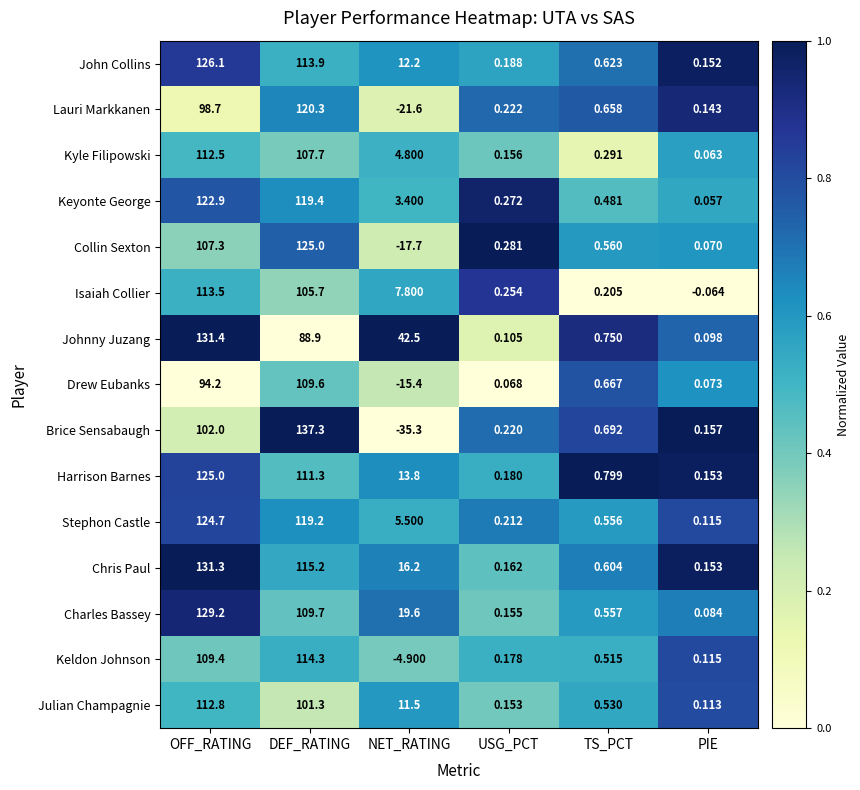

At which label does Harrison Barnes first exceed 13?

OFF_RATING